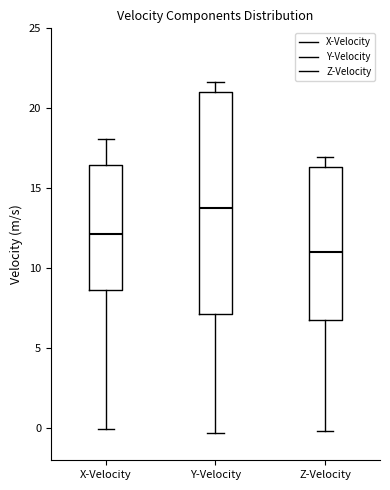

Which box is the tallest, from its lower edge to its upper edge?

Y-Velocity